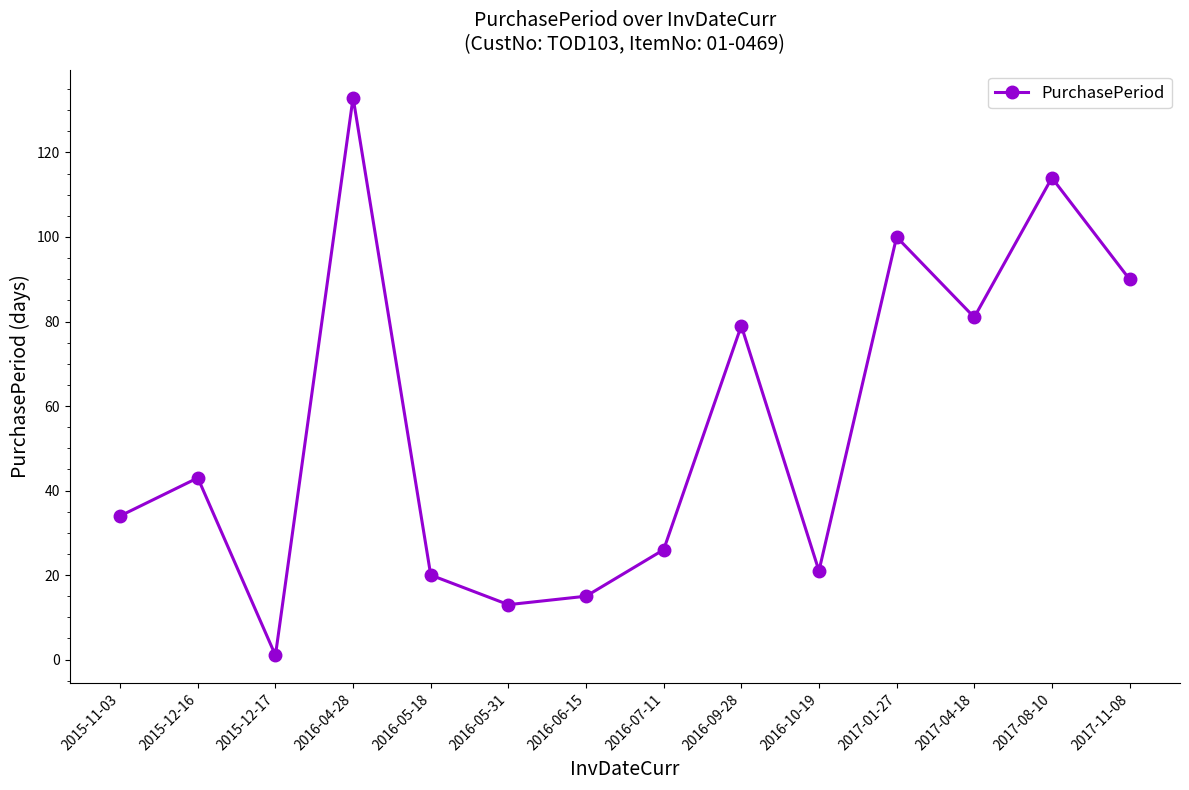

The chart shows a value of 63 at 2015-12-16. True or false?

False